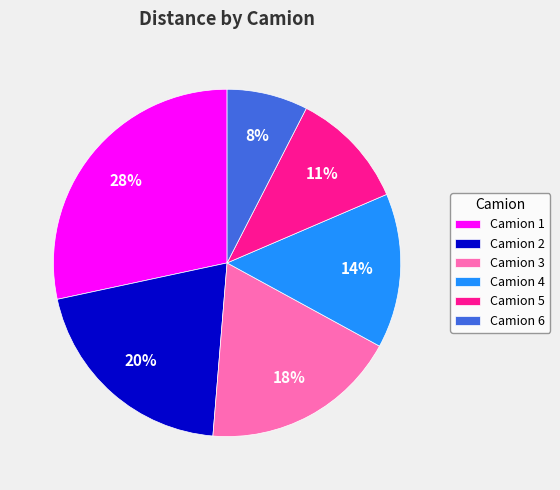

How many slices are in this pie chart?

6